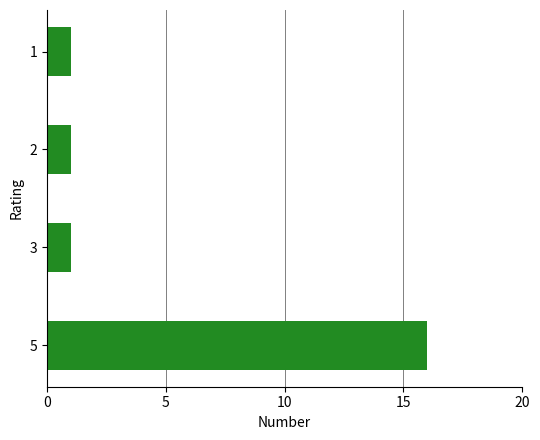

What is the ratio of the value at 5 to the value at 1?

16.0